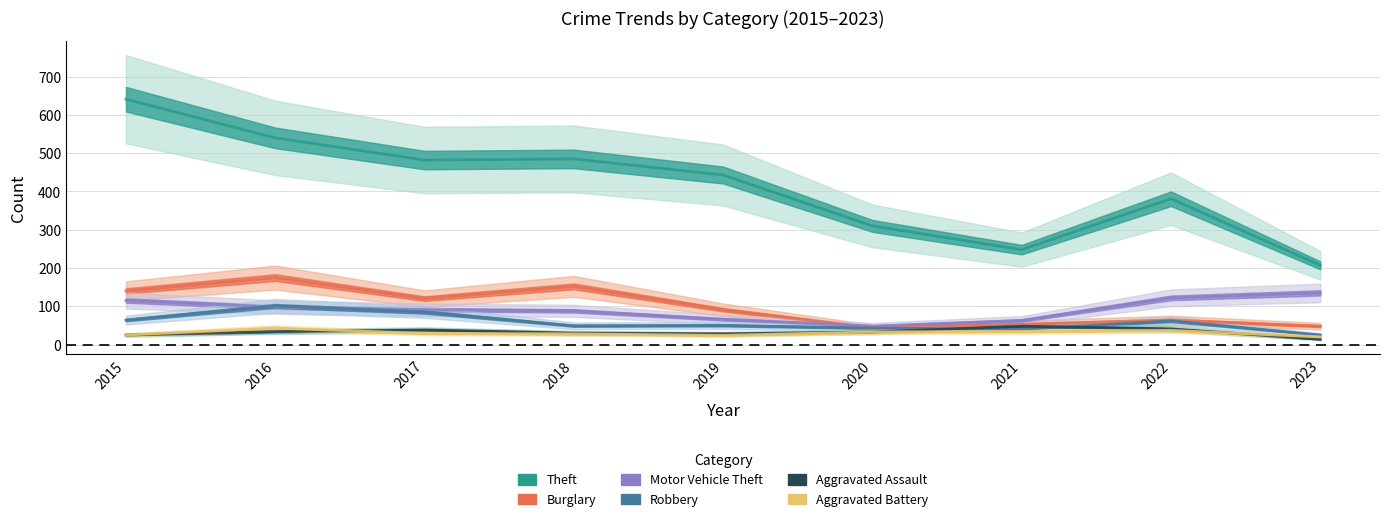

How many data points does each series have?

9